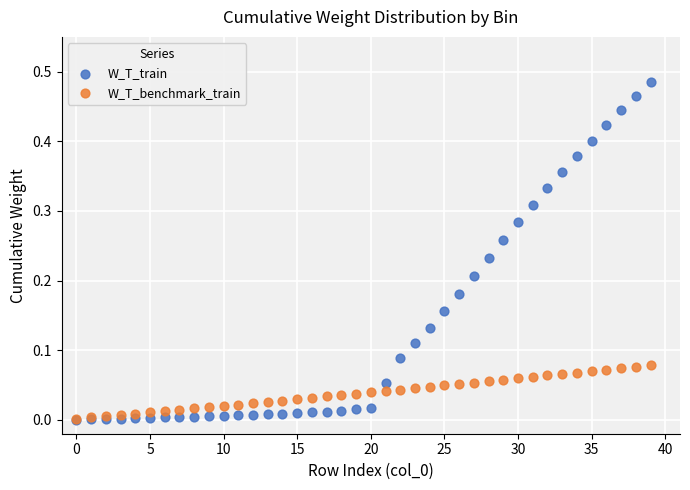

What are all the series names shown in the legend?

W_T_train, W_T_benchmark_train